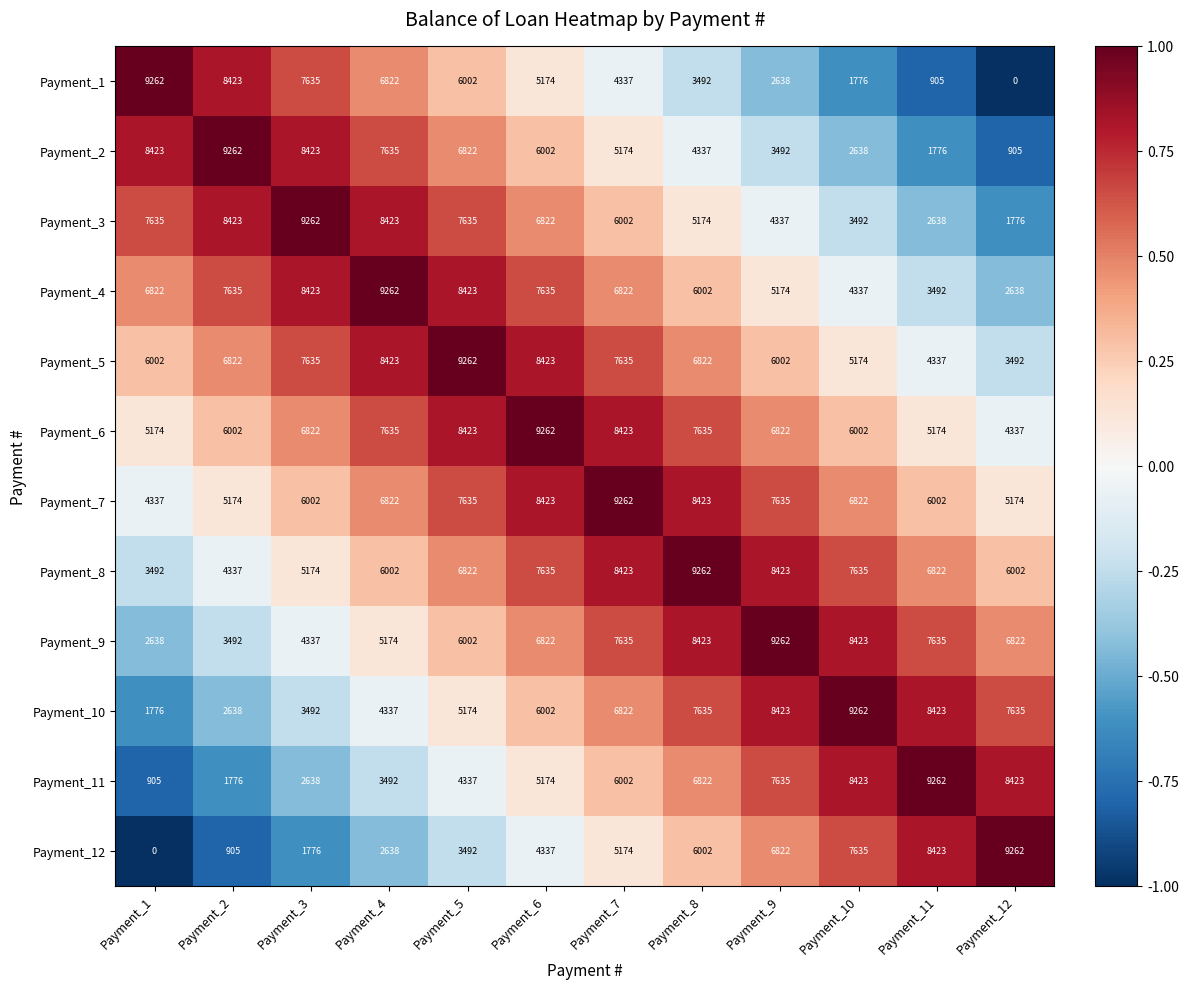

At which label does Payment_10 reach its minimum?

Payment_1